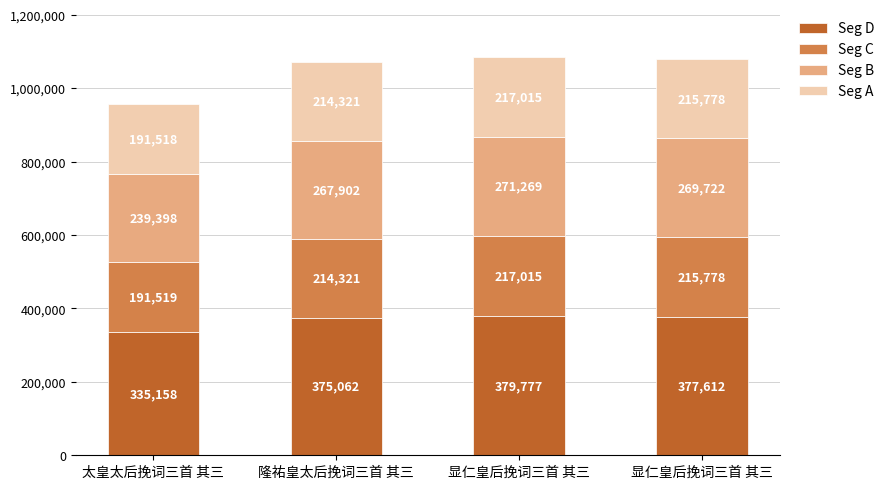

What is the label of the 1st bar from the right?

显仁皇后挽词三首 其三